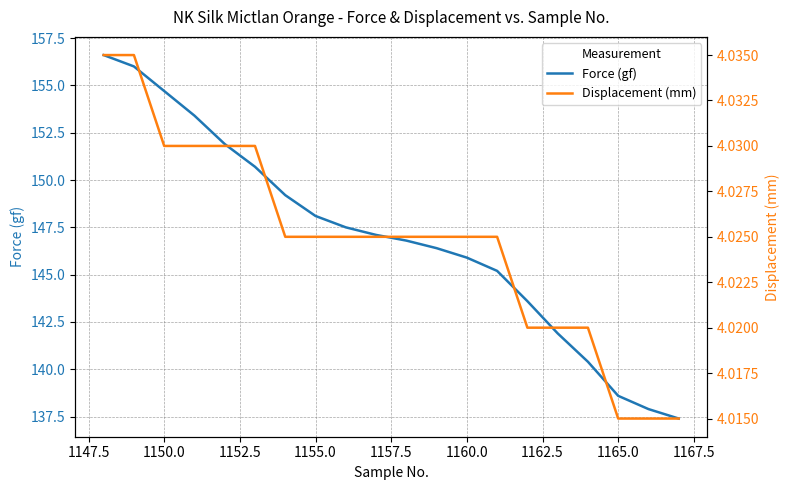

How many data points in Force (gf) are above 147?

10